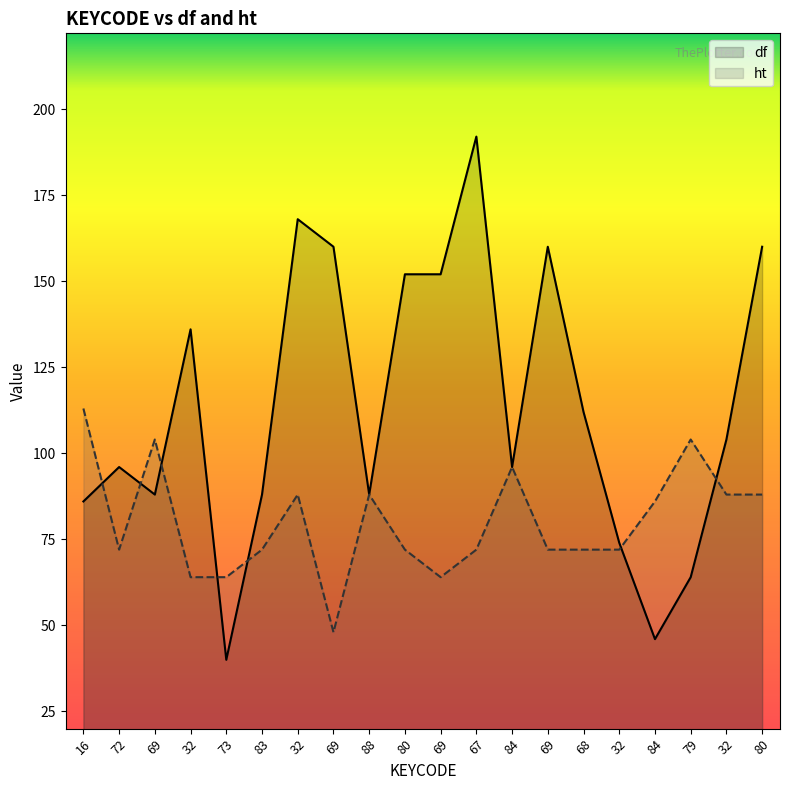

Reading left to right, transcribe all the data shown in this chart.

df: 16=86	72=96	69=88	32=136	73=40	83=88	32=168	69=160	88=88	80=152	69=152	67=192	84=96	69=160	68=112	32=74	84=46	79=64	32=104	80=160
ht: 16=113	72=72	69=104	32=64	73=64	83=72	32=88	69=48	88=88	80=72	69=64	67=72	84=96	69=72	68=72	32=72	84=86	79=104	32=88	80=88